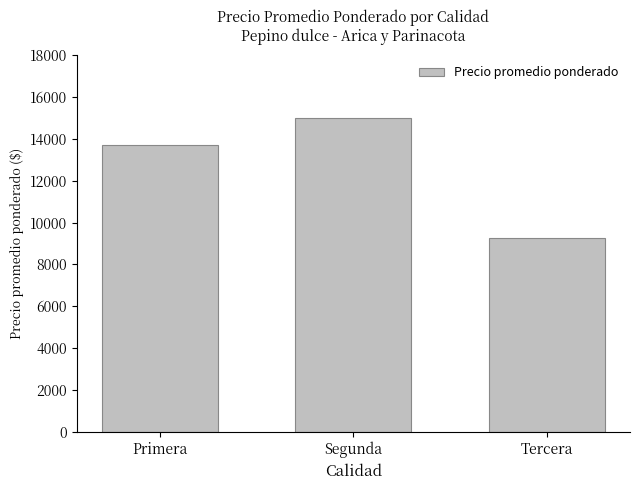

Reading right to left, what are all the values shown in this chart?

9250	15000	13700